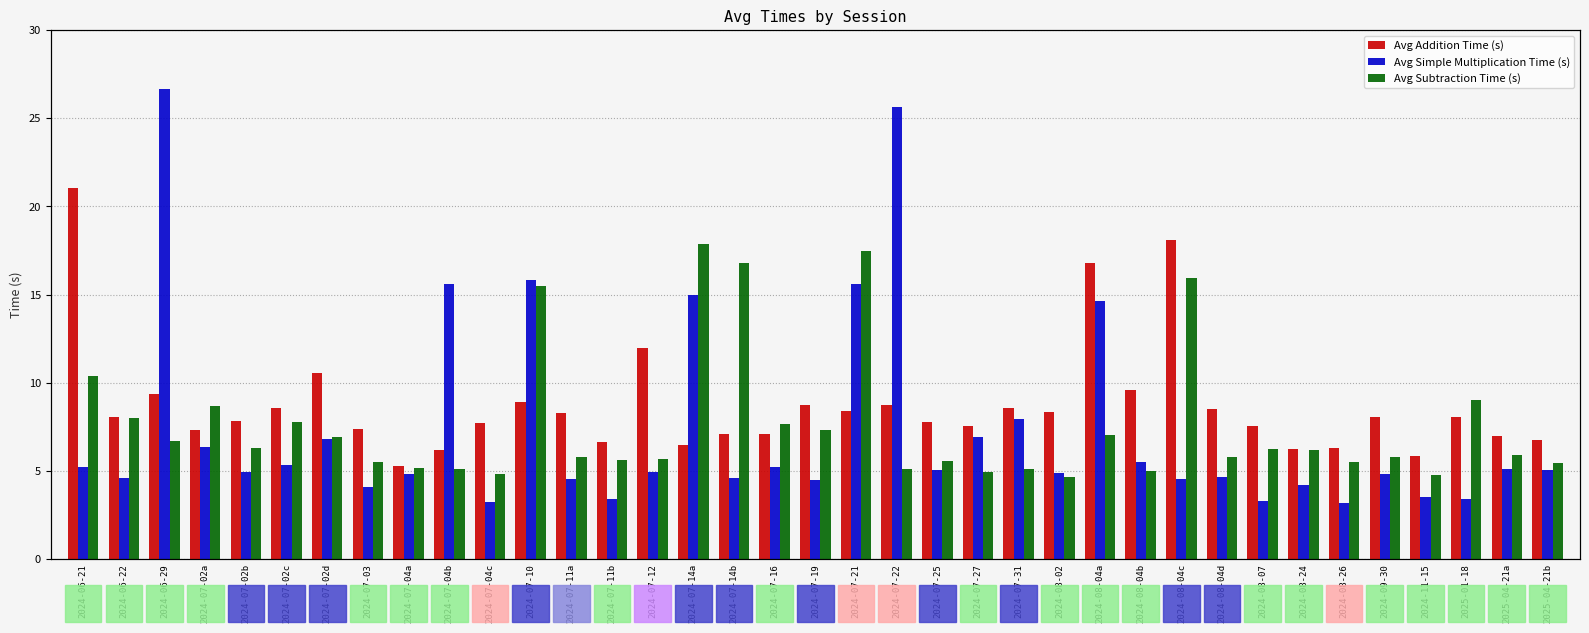

Reading left to right, extract all data points from this chart.

Avg Addition Time (s): 21.0	8.0	9.3	7.3	7.8	8.6	10.5	7.4	5.3	6.2	7.7	8.9	8.3	6.6	11.9	6.5	7.1	7.1	8.8	8.4	8.8	7.8	7.6	8.6	8.3	16.8	9.6	18.1	8.5	7.6	6.3	6.3	8.0	5.9	8.1	7.0	6.8
Avg Simple Multiplication Time (s): 5.2	4.6	26.6	6.4	5.0	5.3	6.8	4.1	4.8	15.6	3.2	15.8	4.5	3.4	4.9	15.0	4.6	5.2	4.5	15.6	25.7	5.0	6.9	7.9	4.9	14.6	5.5	4.5	4.7	3.3	4.2	3.2	4.8	3.5	3.4	5.1	5.0
Avg Subtraction Time (s): 10.4	8.0	6.7	8.7	6.3	7.8	6.9	5.5	5.2	5.1	4.8	15.5	5.8	5.6	5.7	17.9	16.8	7.7	7.3	17.5	5.1	5.6	4.9	5.1	4.7	7.1	5.0	15.9	5.8	6.2	6.2	5.5	5.8	4.8	9.0	5.9	5.5